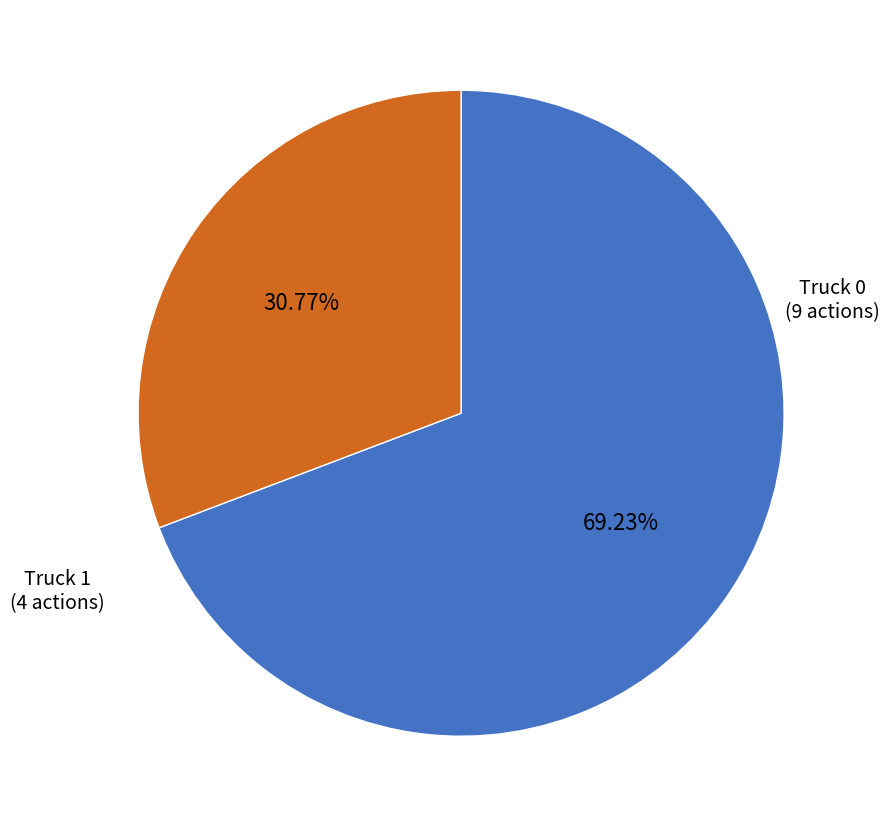

What is the total percentage of Truck 1 and Truck 0?

100.0%